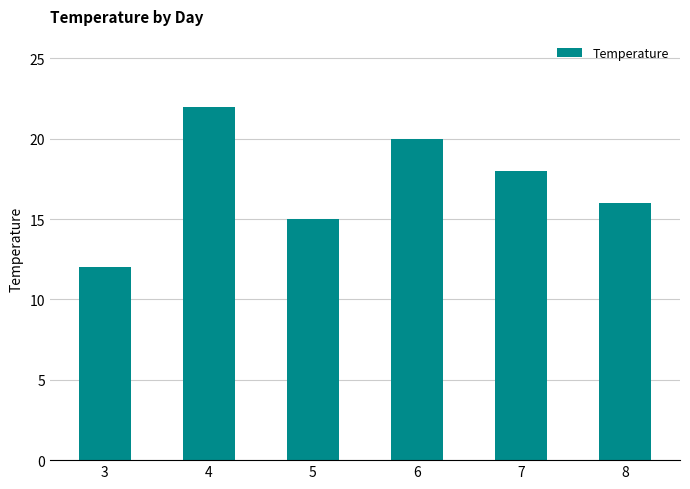

Read the value at 4, to the nearest 5.

20